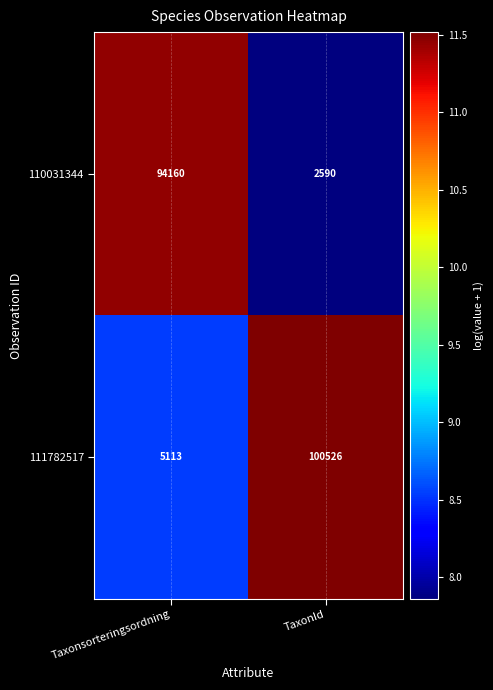

Count the number of categories in the chart.

2